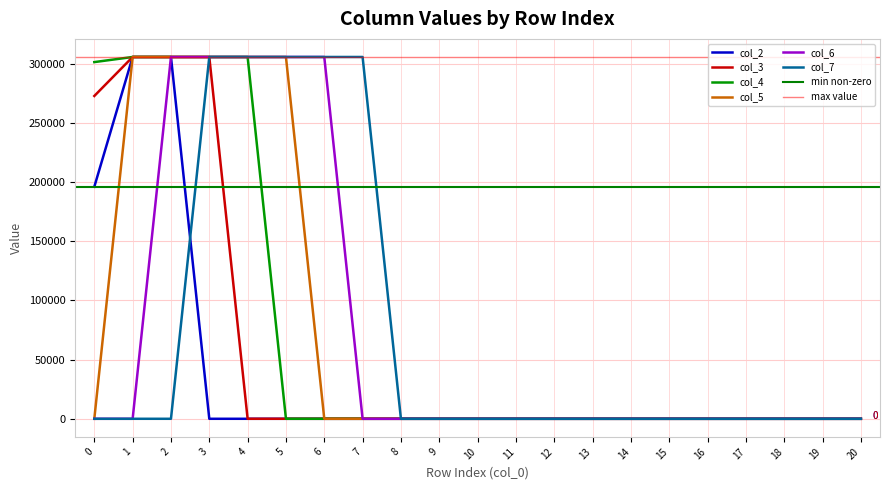

True or false: col_5 has a value of 305793.0 at 1.

True